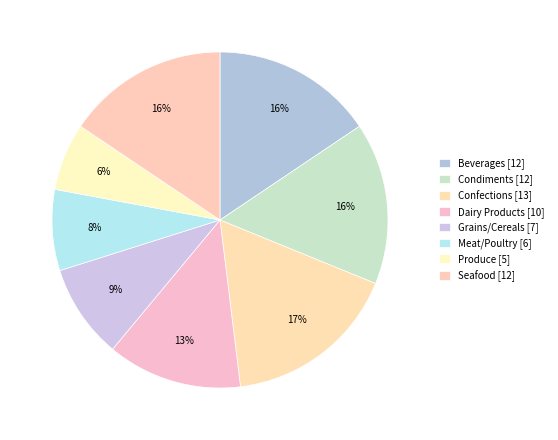

What is the change in value from Confections to Grains/Cereals?

-6